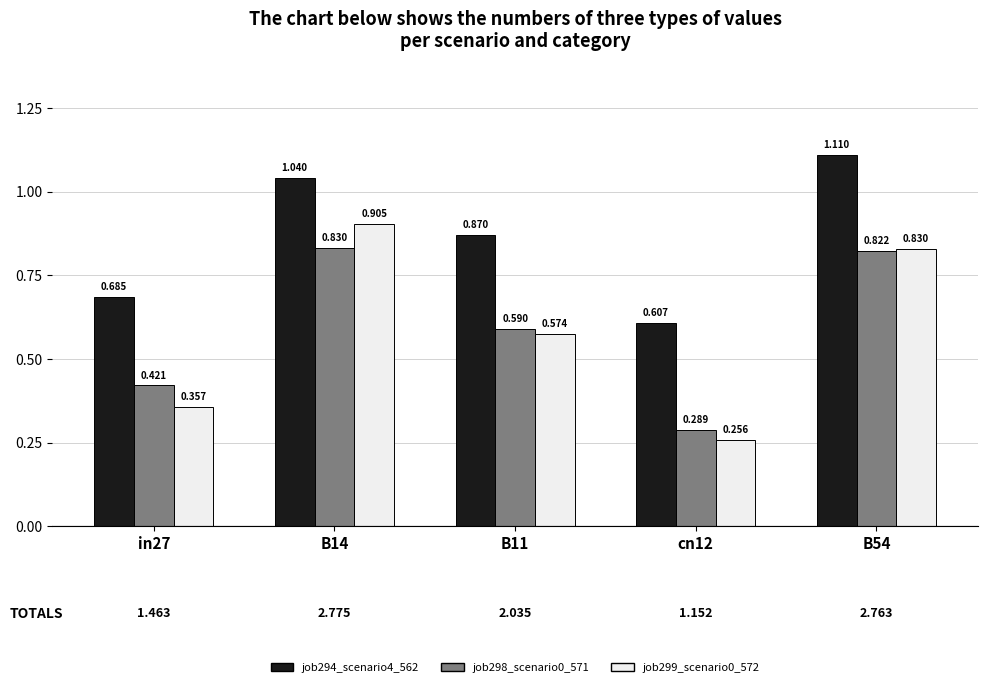

Reading left to right, extract all data points from this chart.

job294_scenario4_562: in27=0.7	B14=1.0	B11=0.9	cn12=0.6	B54=1.1
job298_scenario0_571: in27=0.4	B14=0.8	B11=0.6	cn12=0.3	B54=0.8
job299_scenario0_572: in27=0.4	B14=0.9	B11=0.6	cn12=0.3	B54=0.8